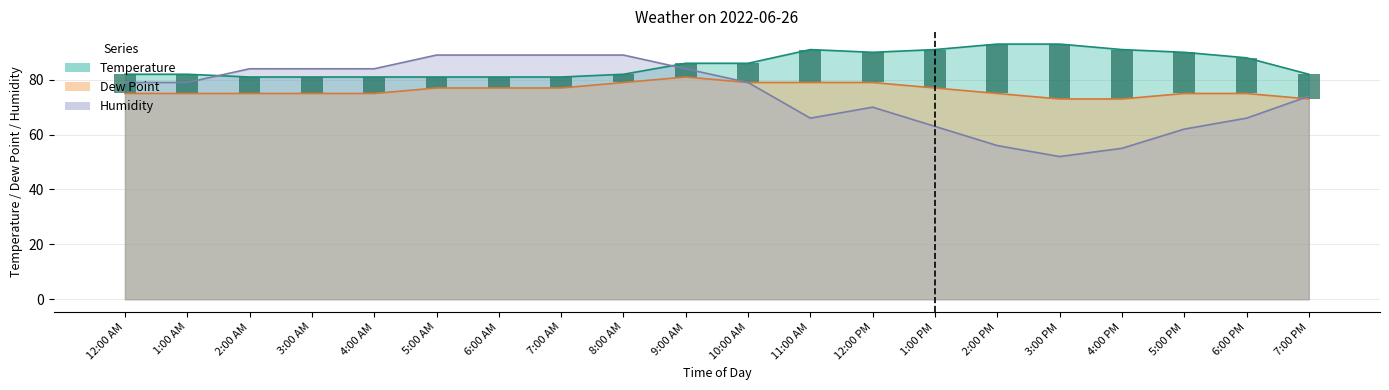

Which has a higher value, 5:00 AM or 10:00 AM?

10:00 AM